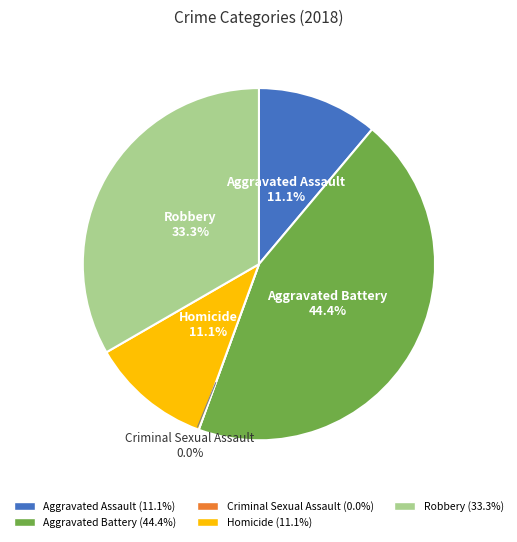

To the nearest percent, what portion does Robbery represent?

33%